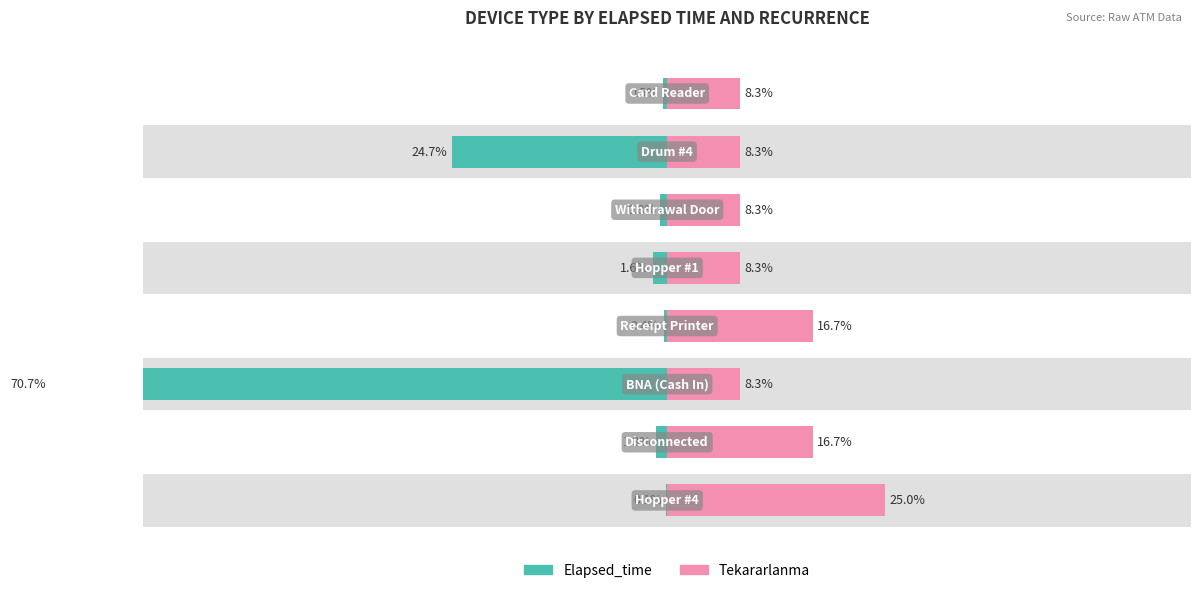

List the series in order of their peak value, lowest first.

Tekararlanma, Elapsed_time